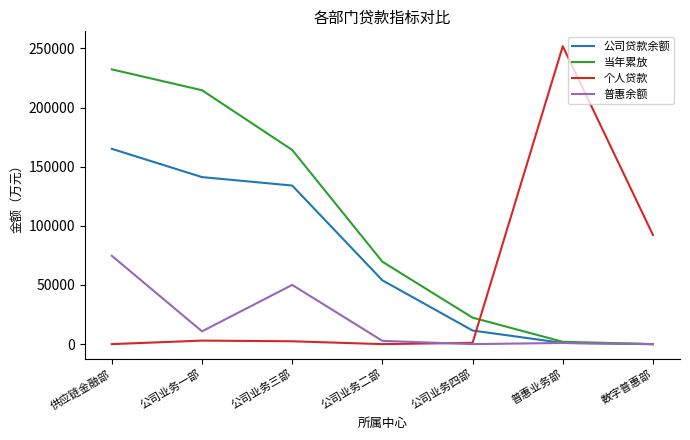

Is the value of 公司贷款余额 at 公司业务四部 greater than the value of 当年累放 at 公司业务三部?

No